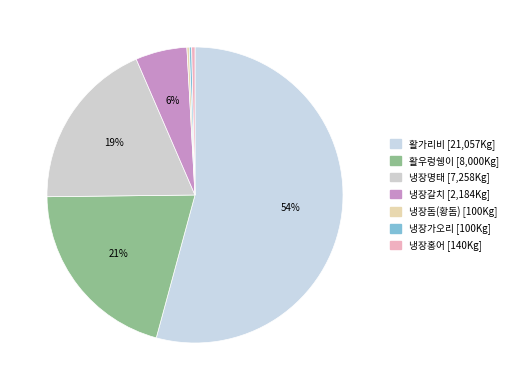

To the nearest percent, what is the difference between the largest and smallest slice percentages?

54%